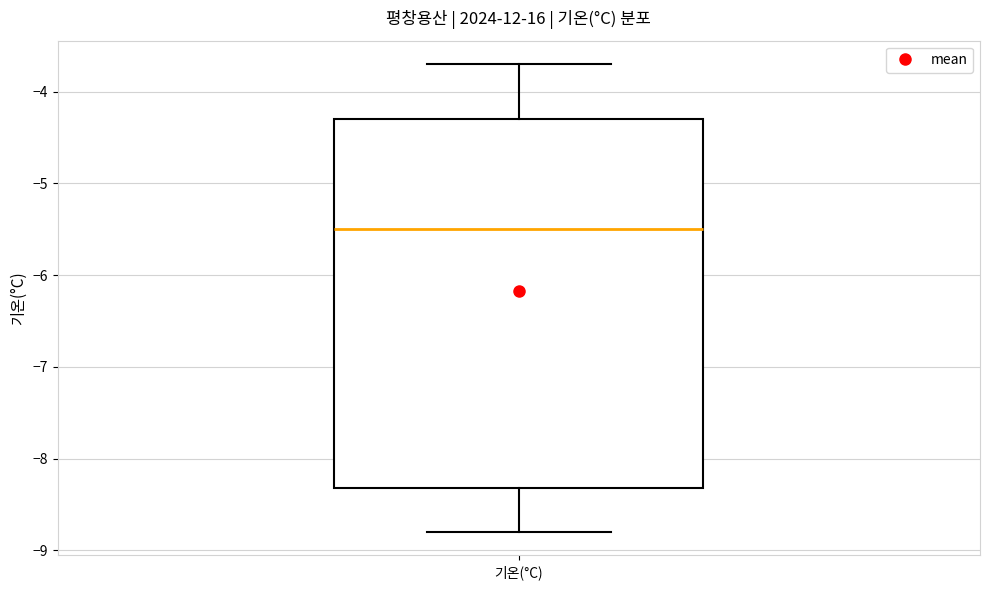

Read this box plot against the y-axis: the position of the median line, the range covered by the box, and the ends of both whiskers. The values are not printed on the chart, so give them approximately, as read against the axis.

median -5.5, box -8.3 to -4.3, whiskers -8.8 to -3.7